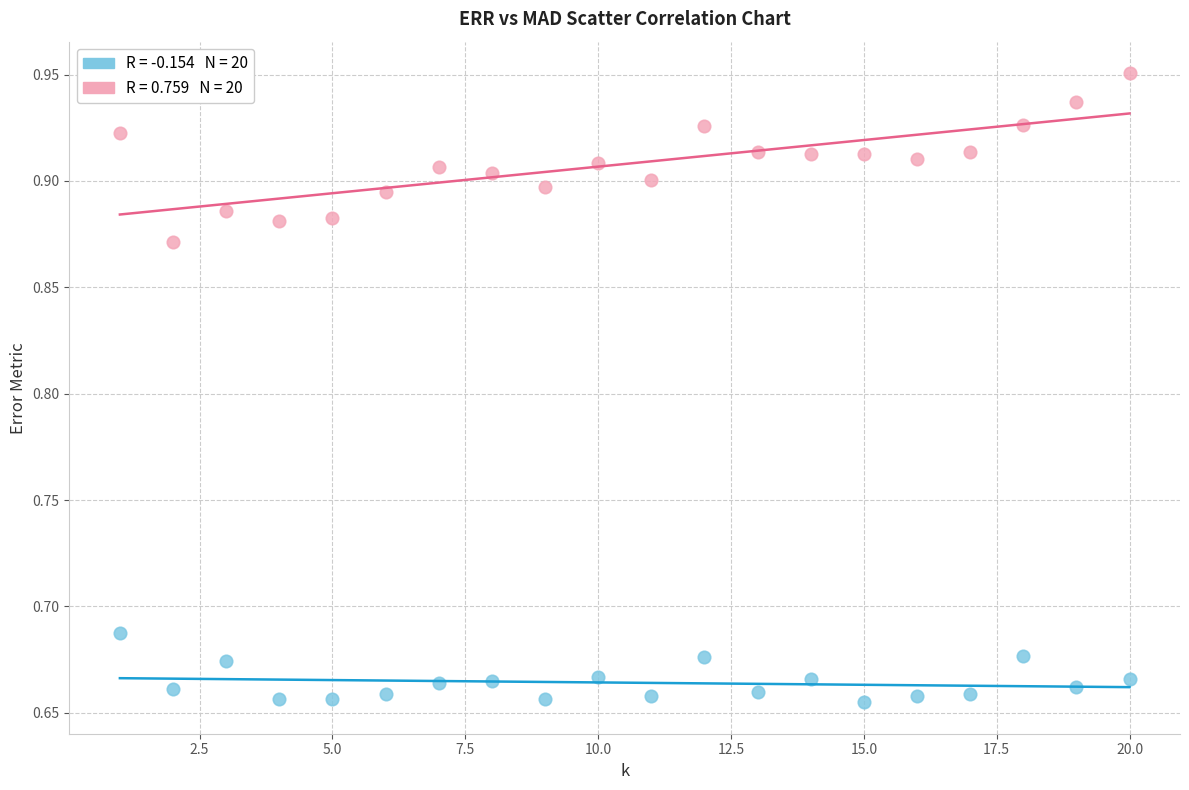

Across all data points, what is the range of X values (max minus min)?

19.0